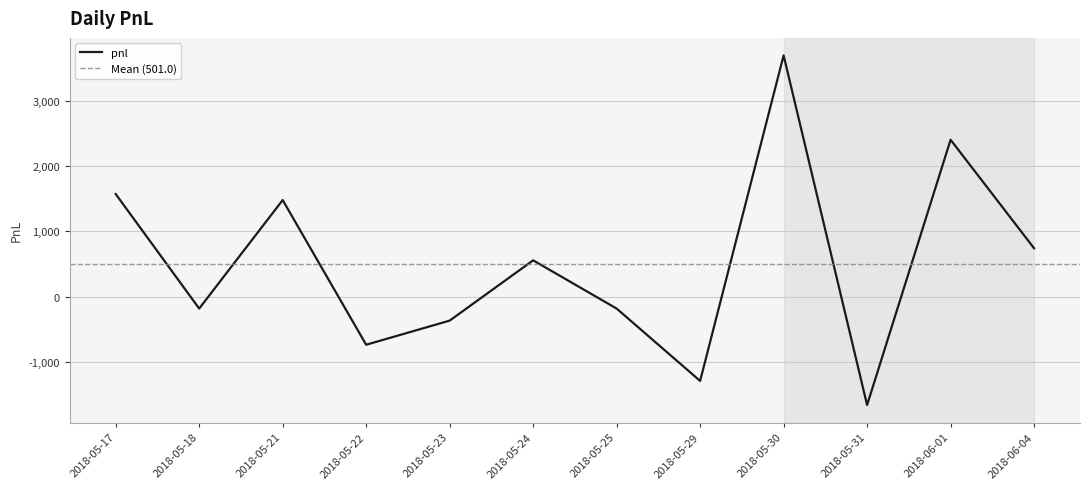

Does the chart display data point markers on the line(s)?

No